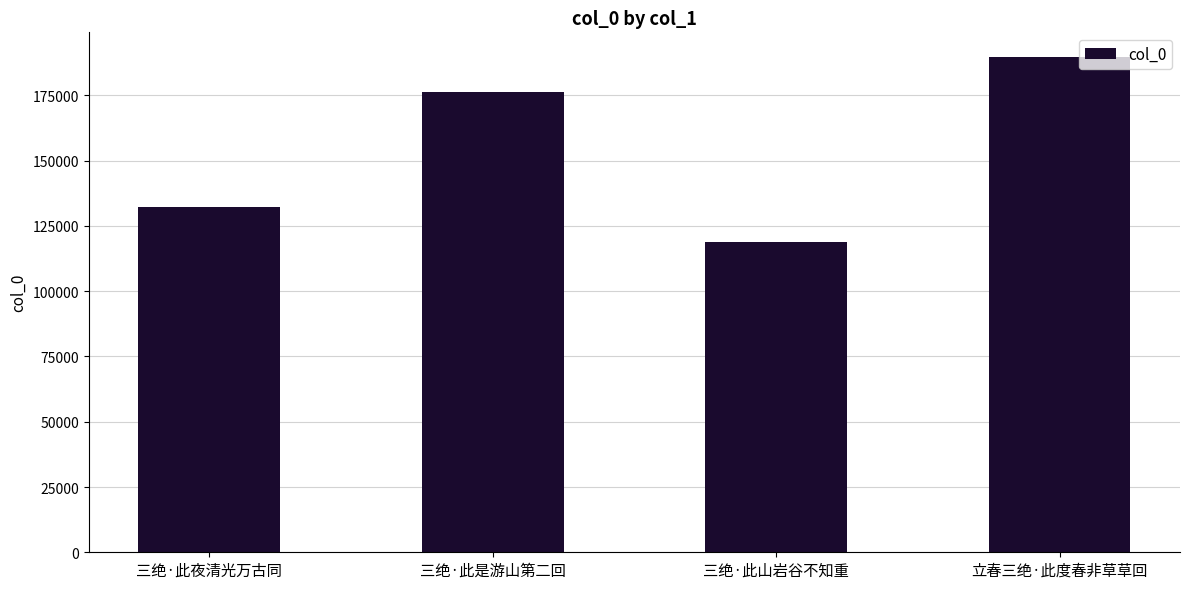

How many bars are there in total?

4